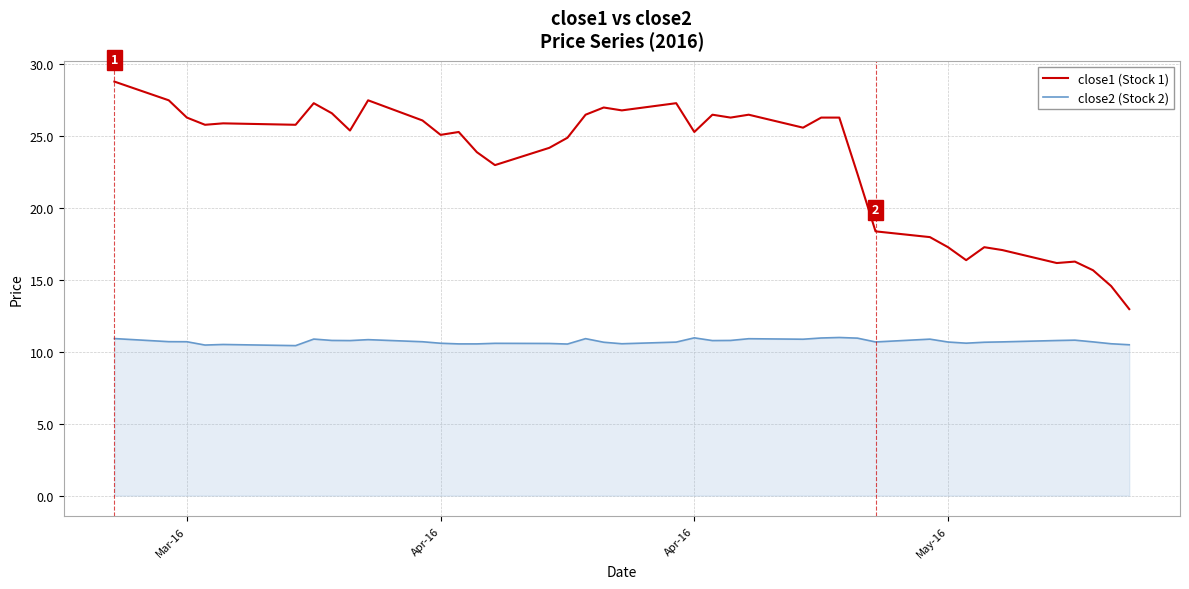

What is the difference between the maximum and minimum values in the close1 (Stock 1) series?

15.8